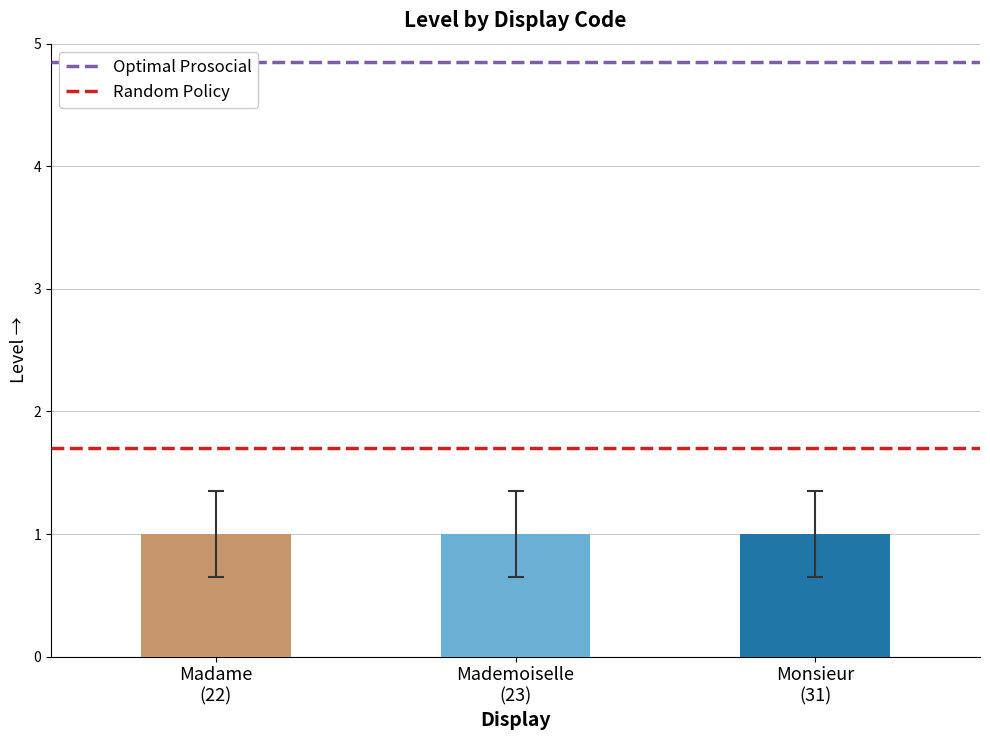

Is the value of Random Policy at Mademoiselle
(23) greater than the value of Optimal Prosocial at Madame
(22)?

No